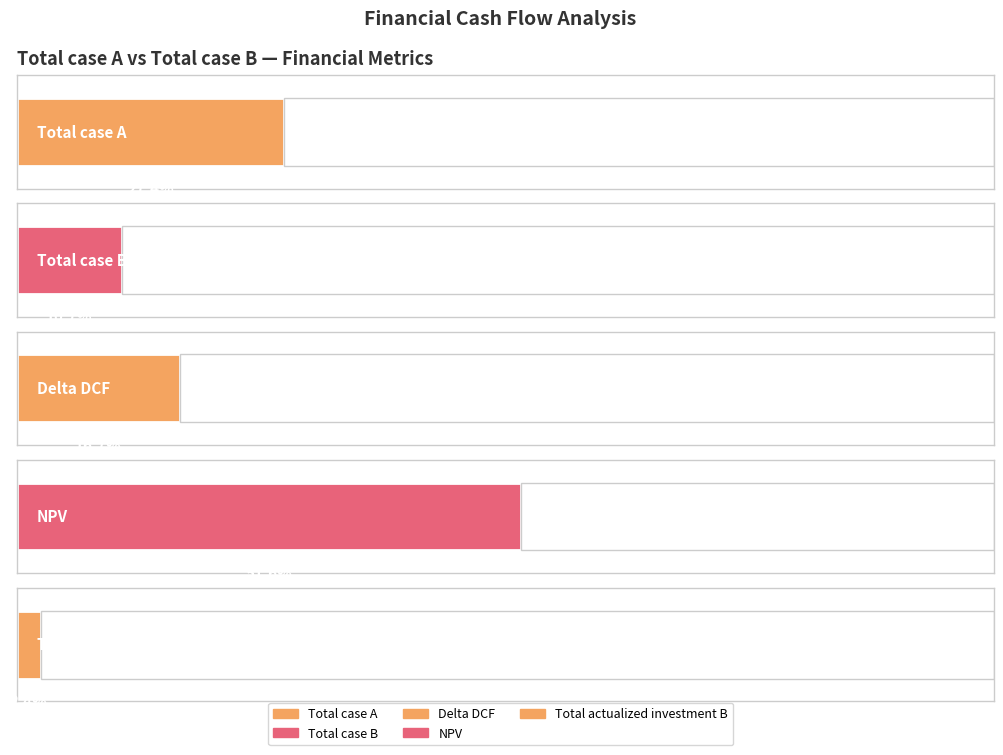

What are all the series names shown in the legend?

Total case A, Total case B, Delta DCF, NPV, Total actualized investment B